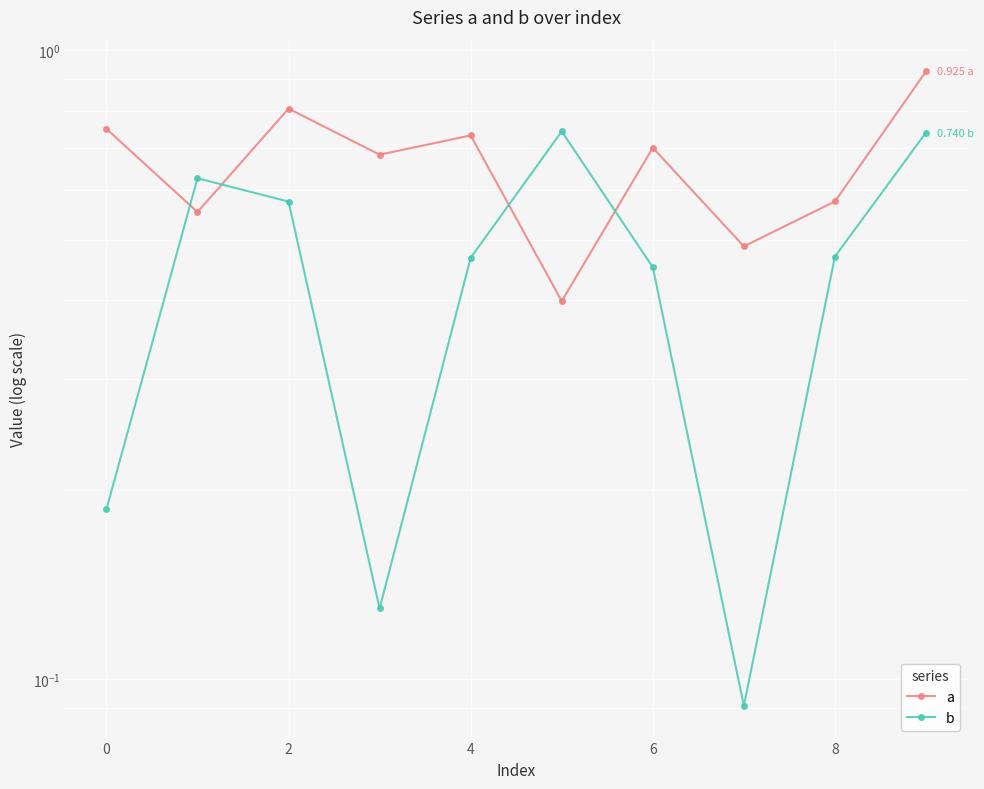

Between 7 and 2, which is larger?

2